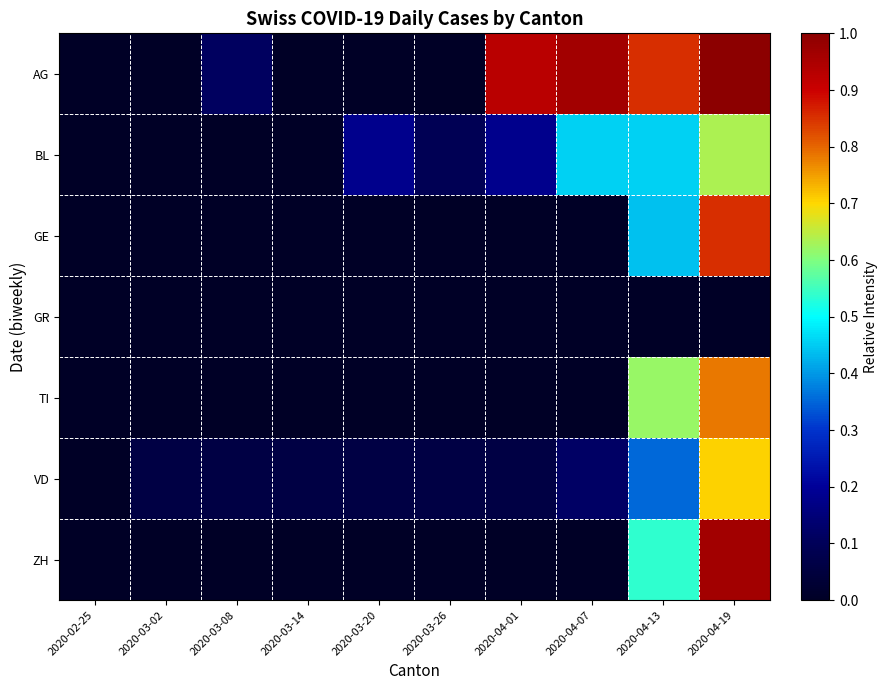

Reading left to right, extract all data points from this chart.

AG: 2020-02-25=0.0	2020-03-02=0.0	2020-03-08=0.1	2020-03-14=0.0	2020-03-20=0.0	2020-03-26=0.0	2020-04-01=0.9	2020-04-07=1.0	2020-04-13=0.9	2020-04-19=1.0
BL: 2020-02-25=0.0	2020-03-02=0.0	2020-03-08=0.0	2020-03-14=0.0	2020-03-20=0.2	2020-03-26=0.1	2020-04-01=0.2	2020-04-07=0.5	2020-04-13=0.5	2020-04-19=0.6
GE: 2020-02-25=0.0	2020-03-02=0.0	2020-03-08=0.0	2020-03-14=0.0	2020-03-20=0.0	2020-03-26=0.0	2020-04-01=0.0	2020-04-07=0.0	2020-04-13=0.4	2020-04-19=0.9
GR: 2020-02-25=0.0	2020-03-02=0.0	2020-03-08=0.0	2020-03-14=0.0	2020-03-20=0.0	2020-03-26=0.0	2020-04-01=0.0	2020-04-07=0.0	2020-04-13=0.0	2020-04-19=0.0
TI: 2020-02-25=0.0	2020-03-02=0.0	2020-03-08=0.0	2020-03-14=0.0	2020-03-20=0.0	2020-03-26=0.0	2020-04-01=0.0	2020-04-07=0.0	2020-04-13=0.6	2020-04-19=0.8
VD: 2020-02-25=0.0	2020-03-02=0.1	2020-03-08=0.1	2020-03-14=0.1	2020-03-20=0.1	2020-03-26=0.1	2020-04-01=0.1	2020-04-07=0.1	2020-04-13=0.4	2020-04-19=0.7
ZH: 2020-02-25=0.0	2020-03-02=0.0	2020-03-08=0.0	2020-03-14=0.0	2020-03-20=0.0	2020-03-26=0.0	2020-04-01=0.0	2020-04-07=0.0	2020-04-13=0.5	2020-04-19=1.0